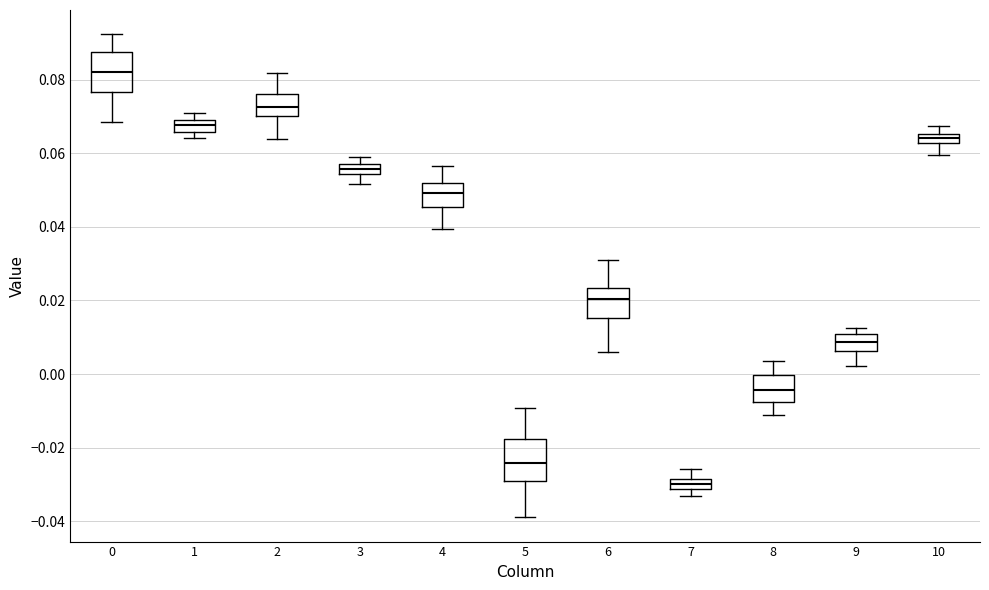

Which box has the highest median line?

0